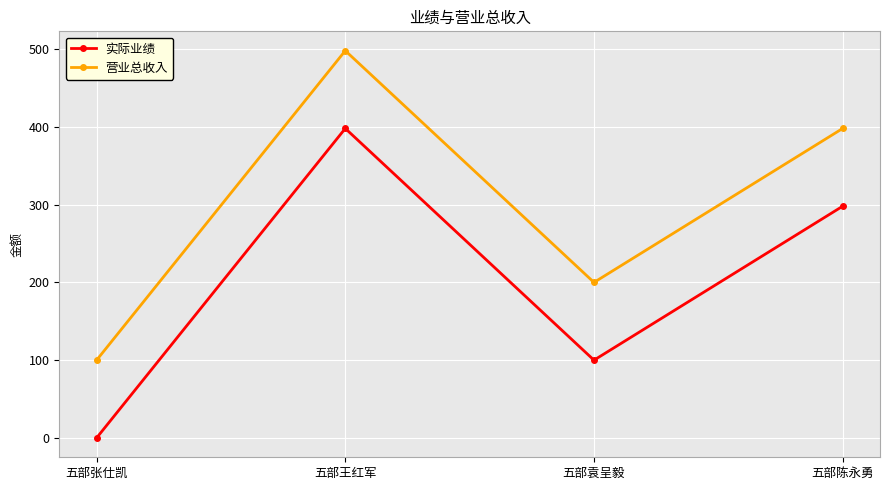

True or false: 实际业绩 and 营业总收入 intersect in this chart.

False